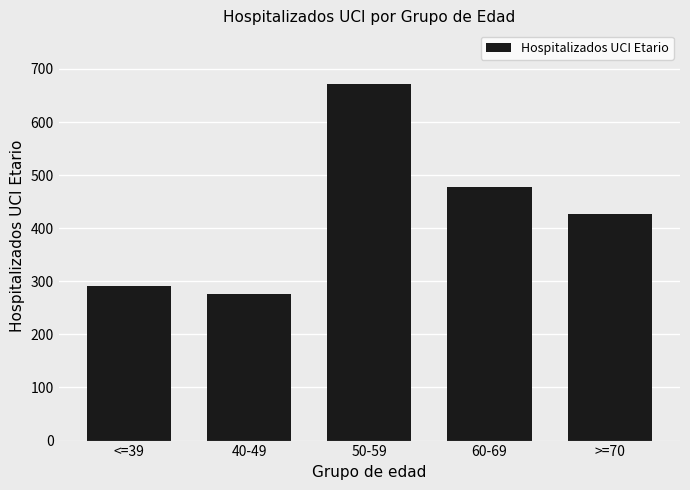

The value at >=70 is 218. True or false?

False